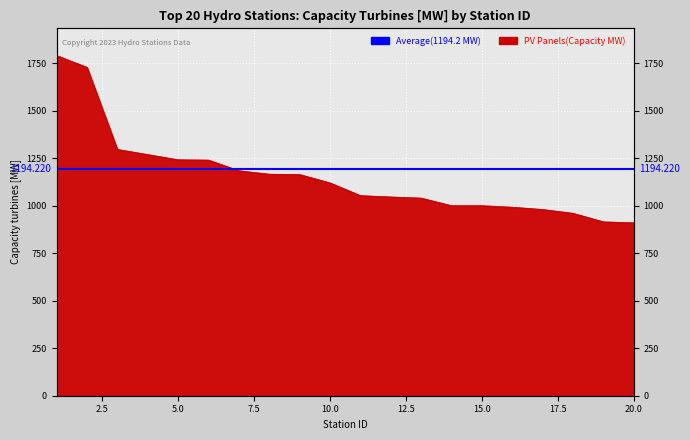

True or false: the data shows 1165.8 at 8.

True